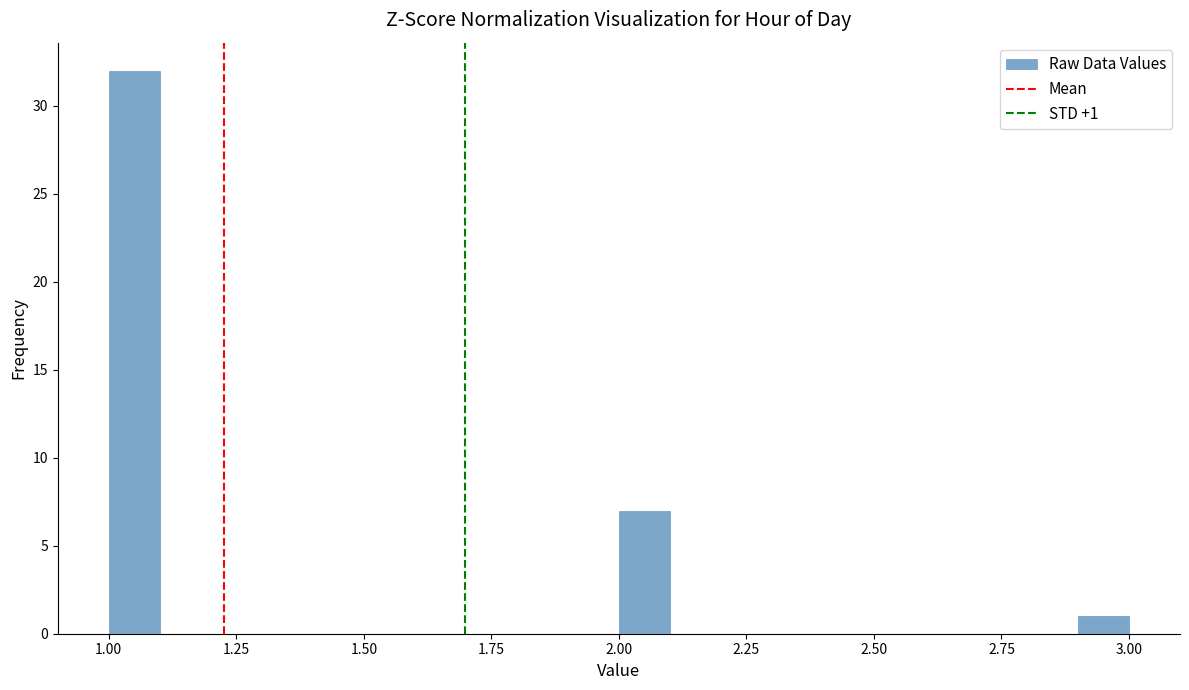

Read against the x-axis, roughly where is the centre of the tallest bar?

1.05